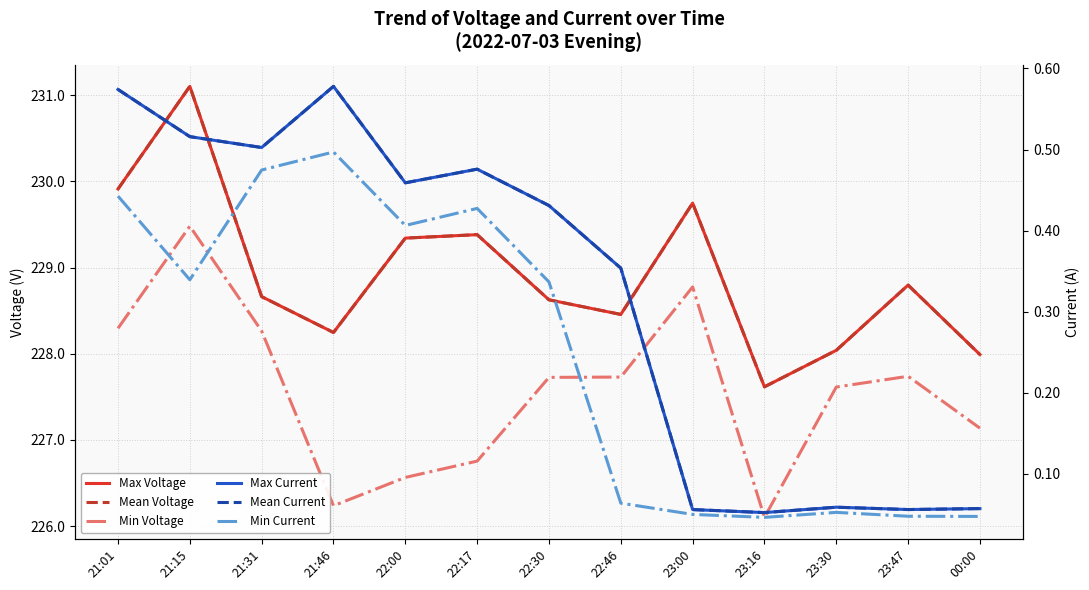

What is the average value of the Min Current series?

0.2